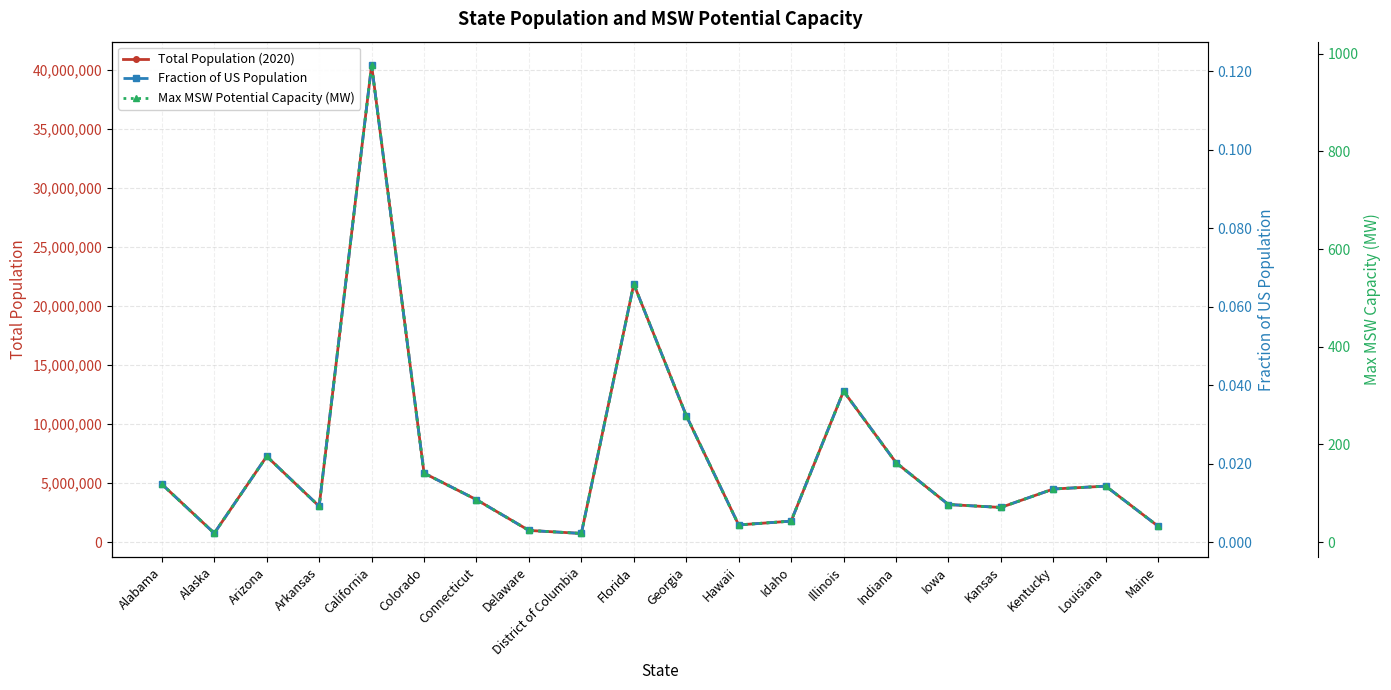

What is the label of the 16th point from the left?

Iowa